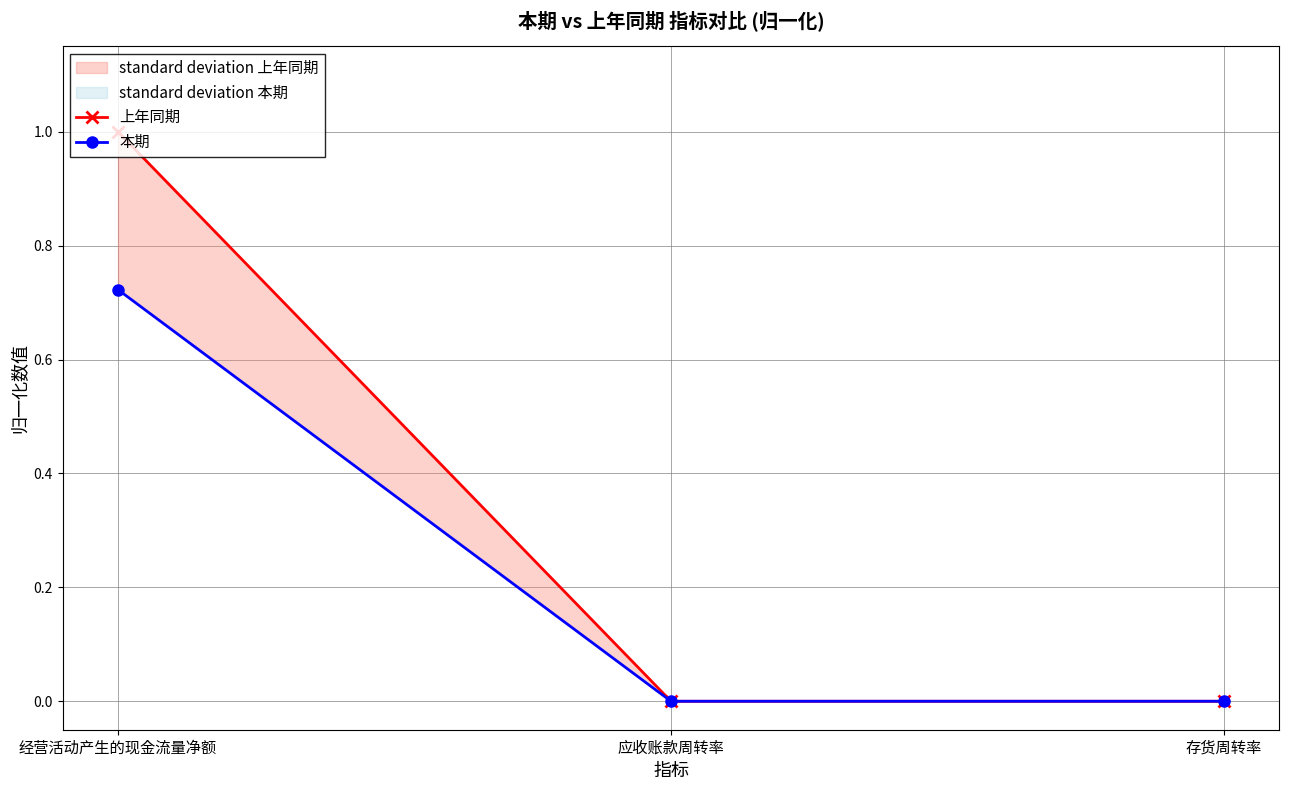

Is it true that 本期 equals 0.0 at 应收账款周转率?

False